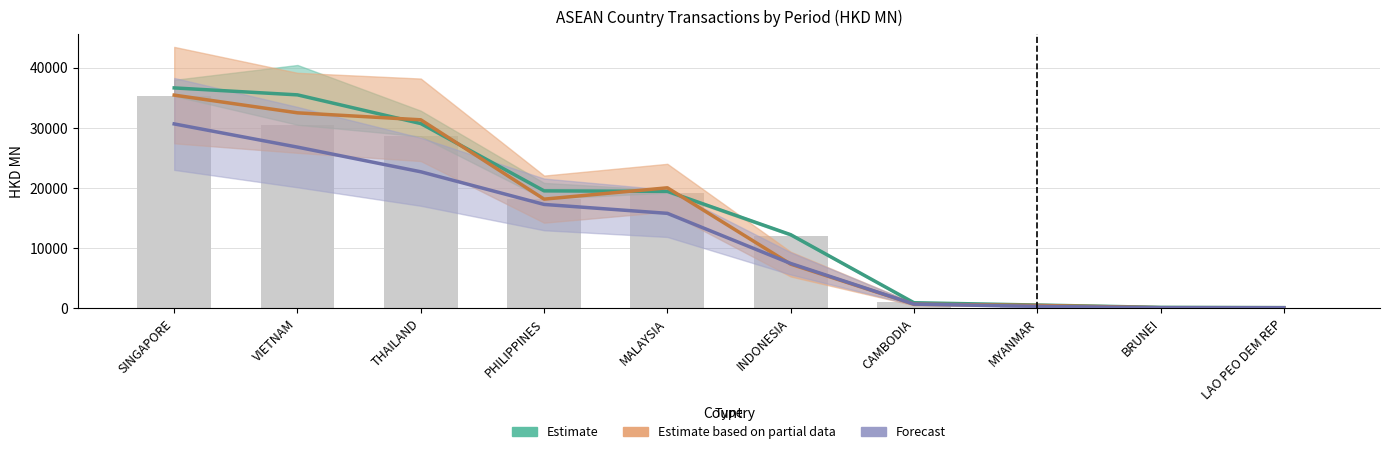

Reading left to right, transcribe all the data shown in this chart.

201612: SINGAPORE=35266.5	VIETNAM=30475.9	THAILAND=28533.3	PHILIPPINES=18143.4	MALAYSIA=19167.8	INDONESIA=12022.2	CAMBODIA=937.3	MYANMAR=467.8	BRUNEI=94.1	LAO PEO DEM REP=20.5
201712: SINGAPORE=36606.6	VIETNAM=35448.4	THAILAND=30673.7	PHILIPPINES=19468.5	MALAYSIA=19390.1	INDONESIA=12176.2	CAMBODIA=847.3	MYANMAR=465.7	BRUNEI=78.4	LAO PEO DEM REP=32.7
201808: SINGAPORE=35407.7	VIETNAM=32459.1	THAILAND=31296.7	PHILIPPINES=18092.3	MALAYSIA=19978.6	INDONESIA=7274.1	CAMBODIA=606.5	MYANMAR=402.1	BRUNEI=26.1	LAO PEO DEM REP=20.2
201812: SINGAPORE=30613.7	VIETNAM=26749.7	THAILAND=22645.1	PHILIPPINES=17212.8	MALAYSIA=15727.1	INDONESIA=7385.6	CAMBODIA=620.7	MYANMAR=244.0	BRUNEI=18.7	LAO PEO DEM REP=17.1